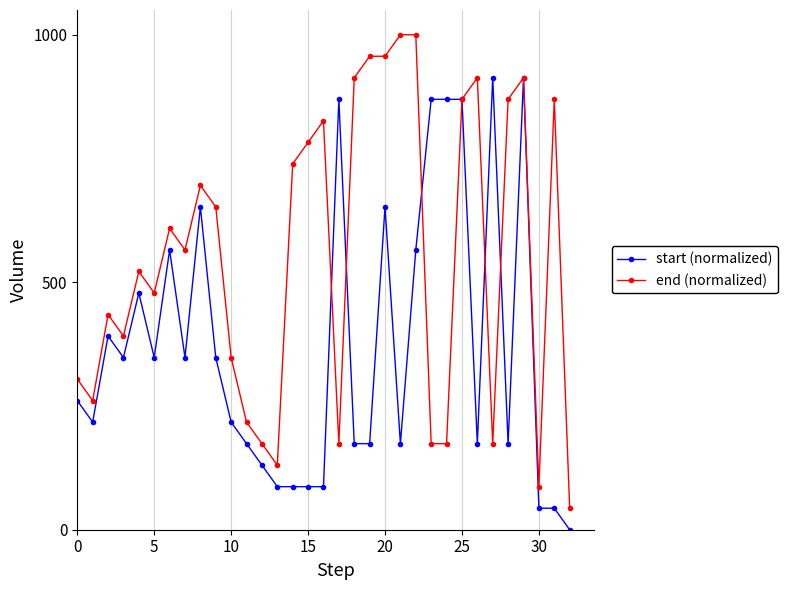

Is this an area chart (filled region under the line)?

No